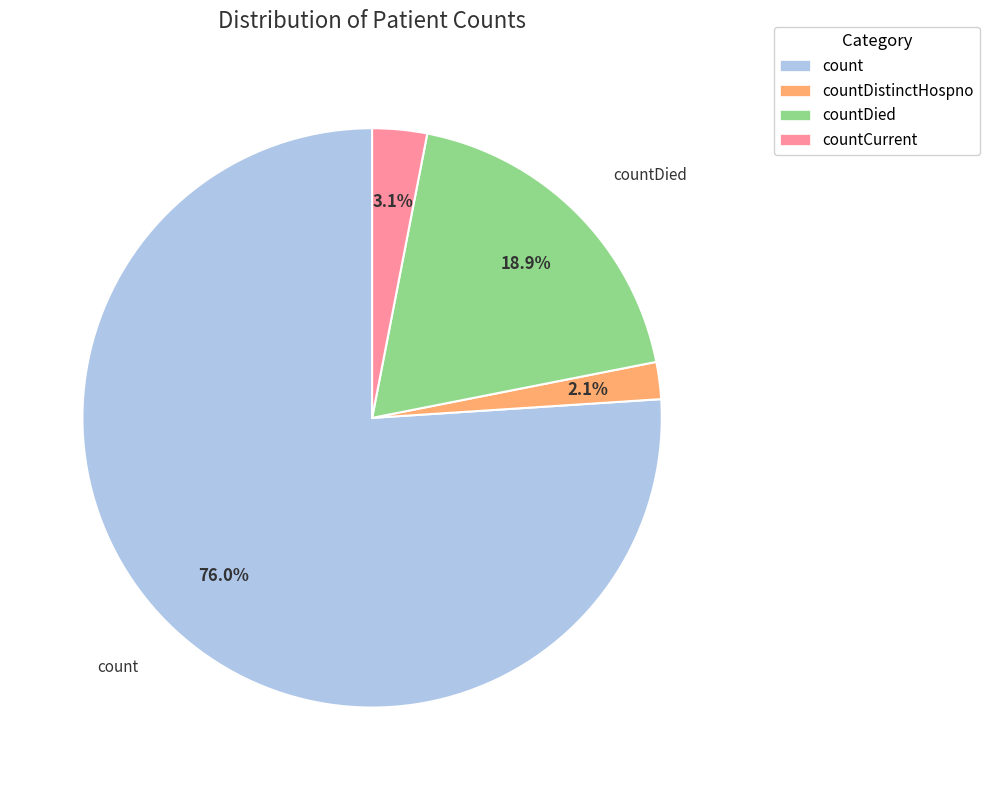

Is there any slice that represents more than half of the pie?

Yes